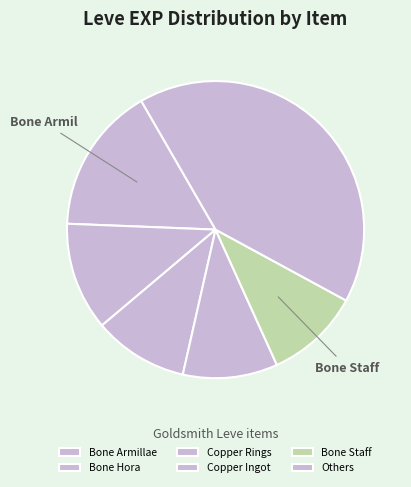

Count the number of slices in the pie.

6